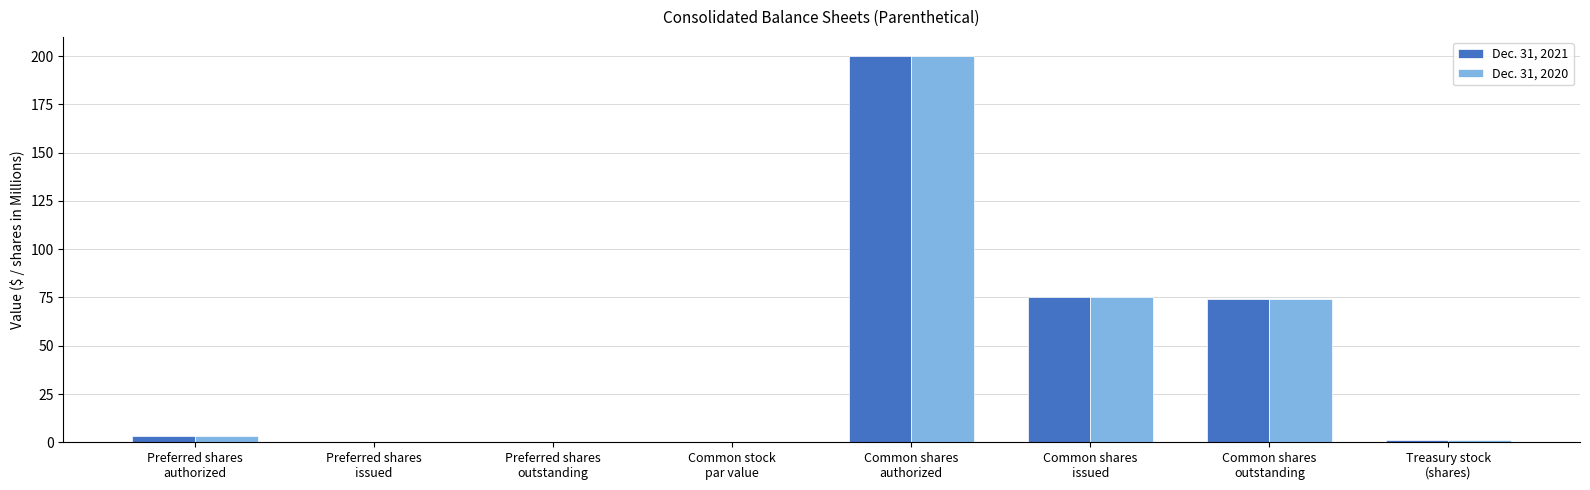

At which category is the sum across all series the highest?

Common shares
authorized